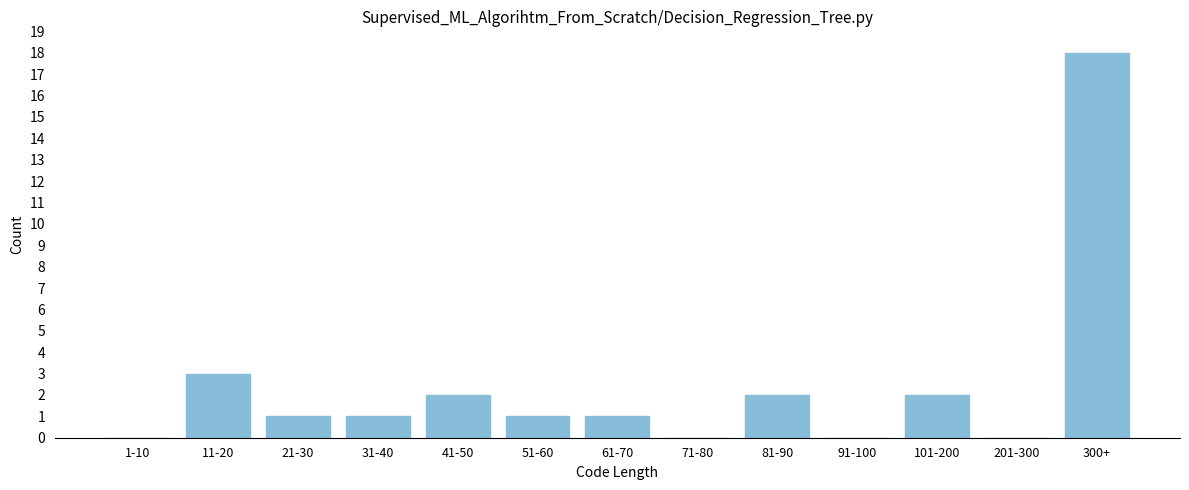

Reading left to right, list all the values displayed in this chart.

1-10=0	11-20=3	21-30=1	31-40=1	41-50=2	51-60=1	61-70=1	71-80=0	81-90=2	91-100=0	101-200=2	201-300=0	300+=18